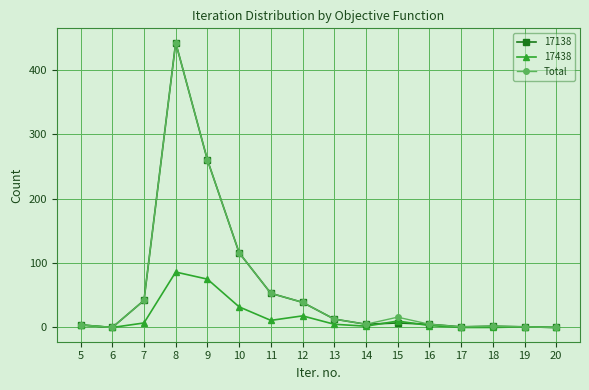

True or false: 17438 has more than 0 interior local peaks.

True